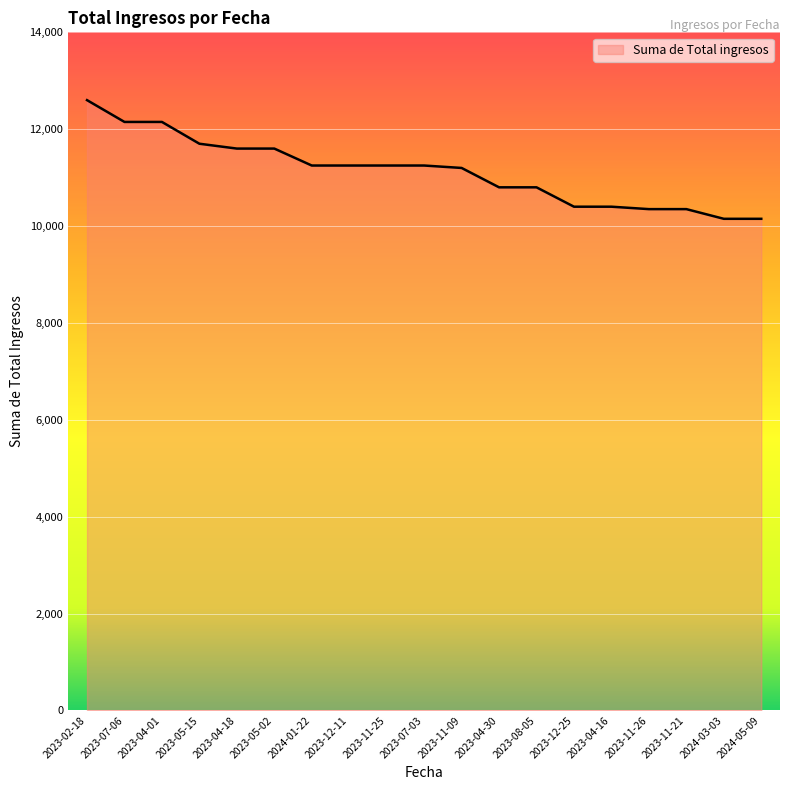

Between 2023-11-21 and 2023-07-03, which is larger?

2023-07-03